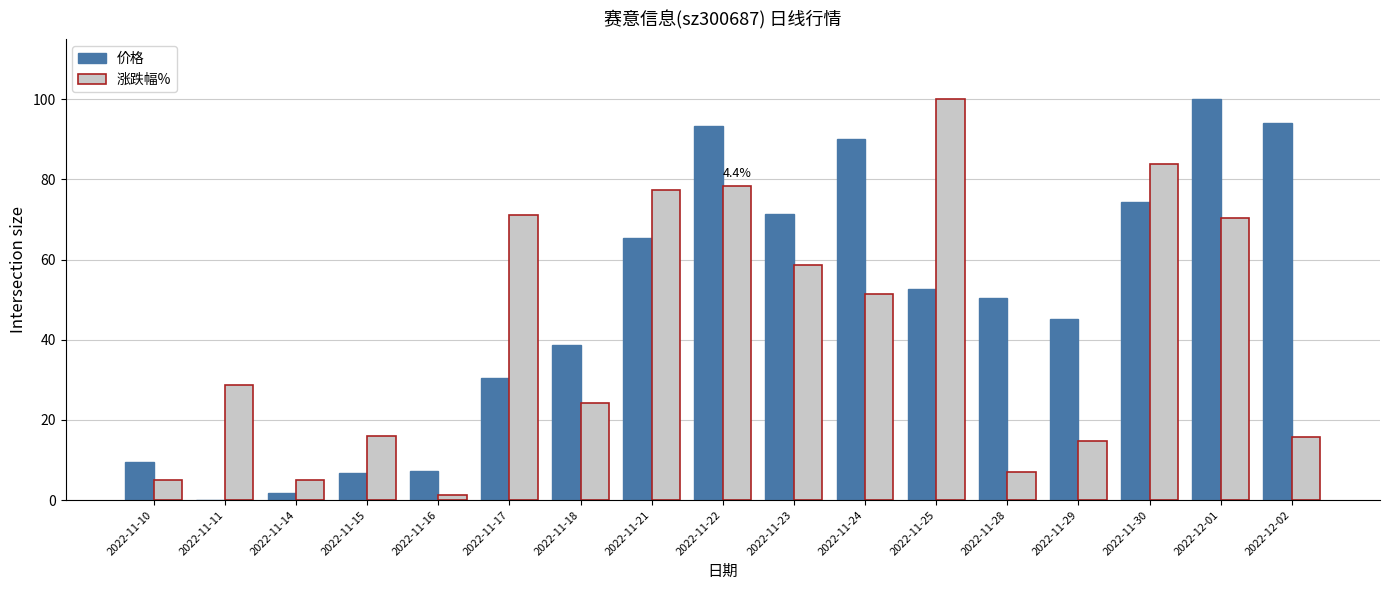

Does the chart contain stacked bars?

No